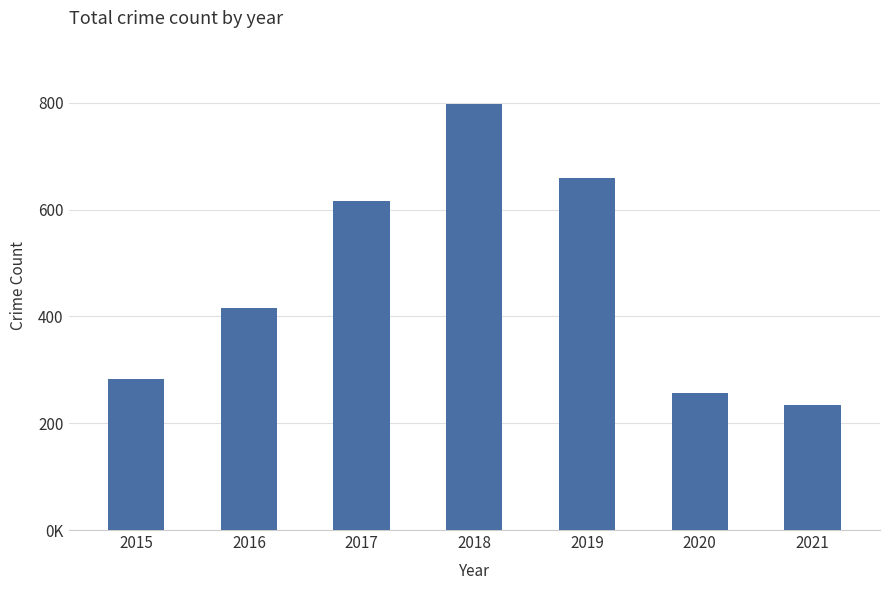

Between 2018 and 2021, which is larger?

2018